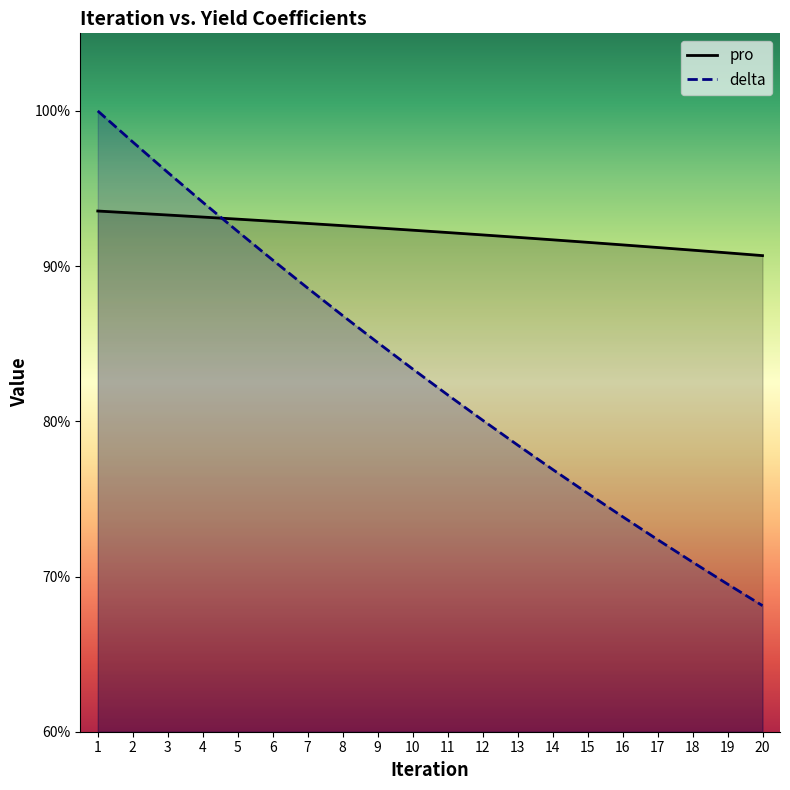

At which category is the sum across all series the highest?

1